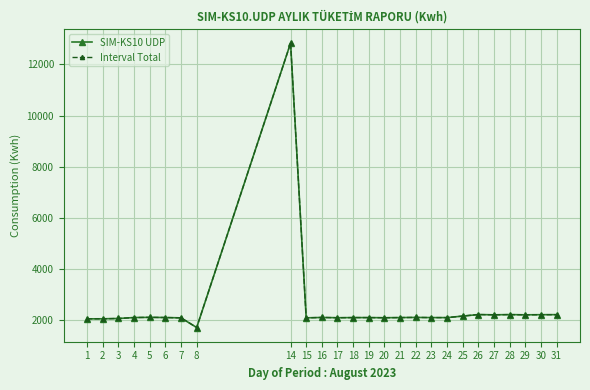

Reading left to right, list all the values displayed in this chart.

SIM-KS10 UDP: 2052.5	2054.0	2066.8	2103.0	2110.8	2103.8	2090.5	1713.8	12831.2	2091.5	2106.5	2096.0	2101.8	2101.2	2096.2	2101.8	2108.0	2101.2	2100.8	2160.0	2220.0	2210.0	2218.5	2209.5	2214.5	2216.0
Interval Total: 2052.5	2054.0	2066.8	2103.0	2110.8	2103.8	2090.5	1713.8	12831.2	2091.5	2106.5	2096.0	2101.8	2101.2	2096.2	2101.8	2108.0	2101.2	2100.8	2160.0	2220.0	2210.0	2218.5	2209.5	2214.5	2216.0